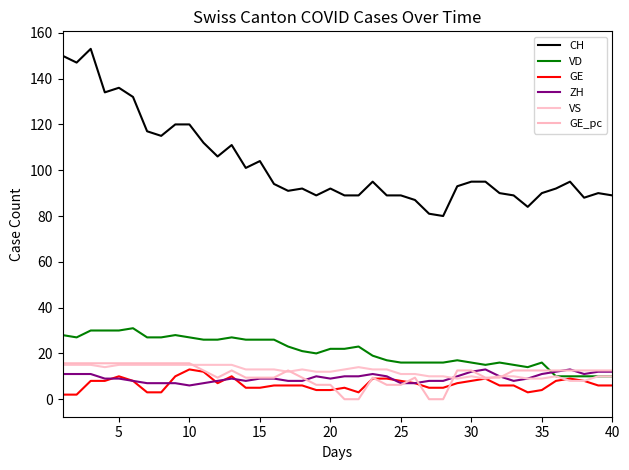

In GE, how many points are higher than both neighbors (excluding endpoints)?

6